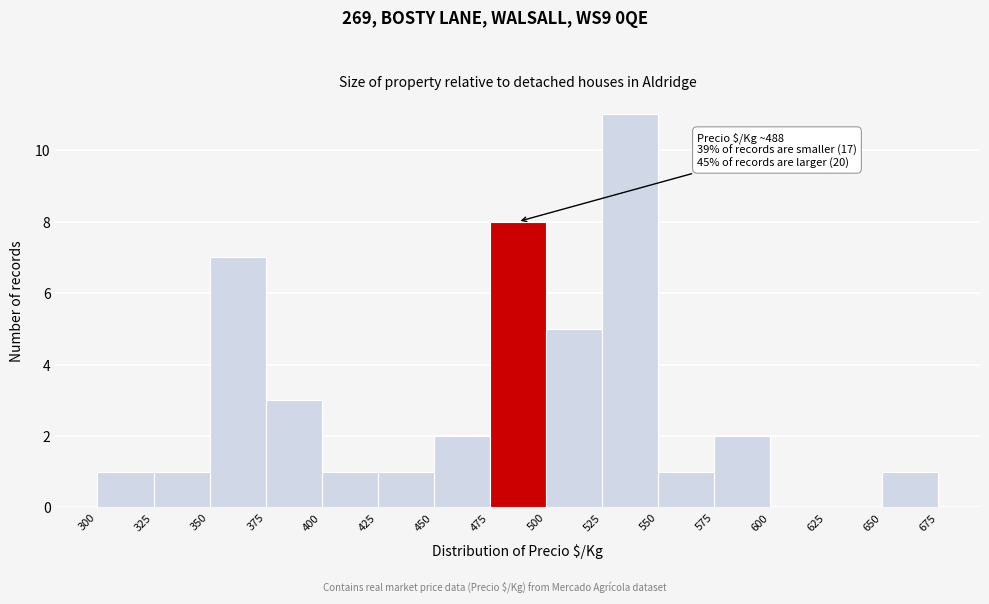

Over which range of the x-axis is the bar tallest?

525 to 550